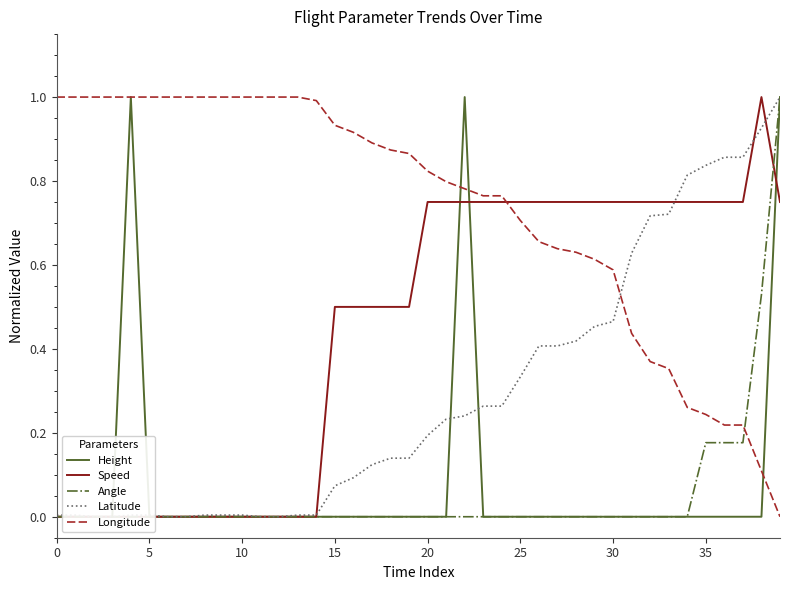

Which series has the largest total across all categories?

Longitude